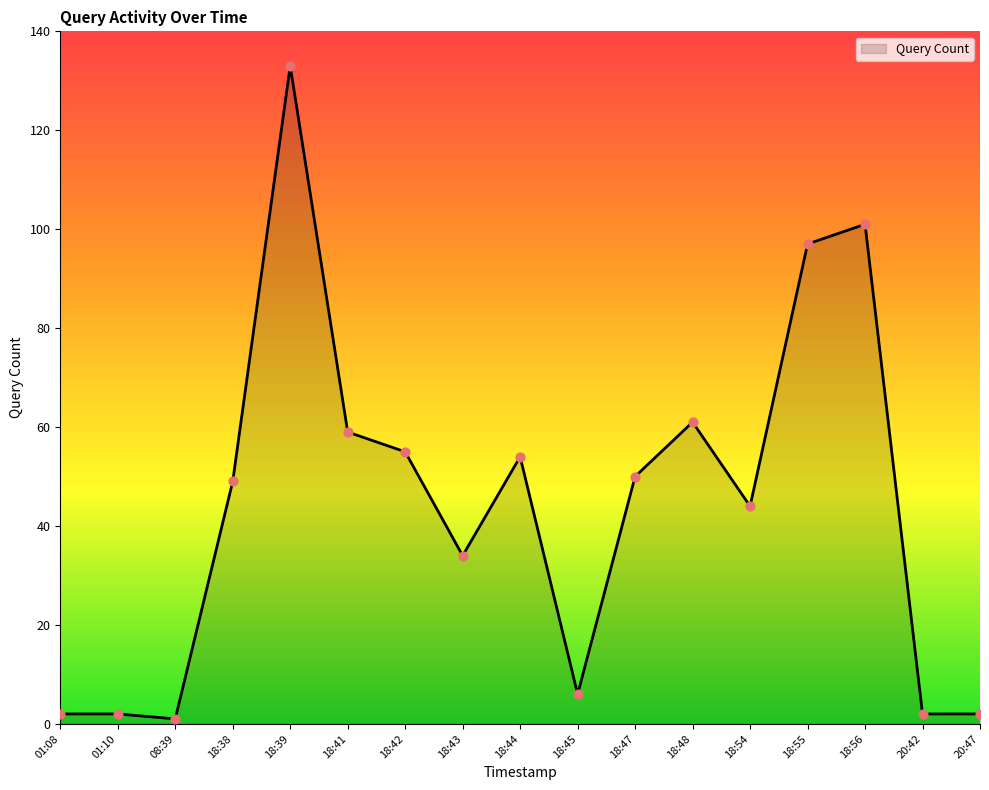

What is the ratio of the value at 18:39 to the value at 18:47?

2.7